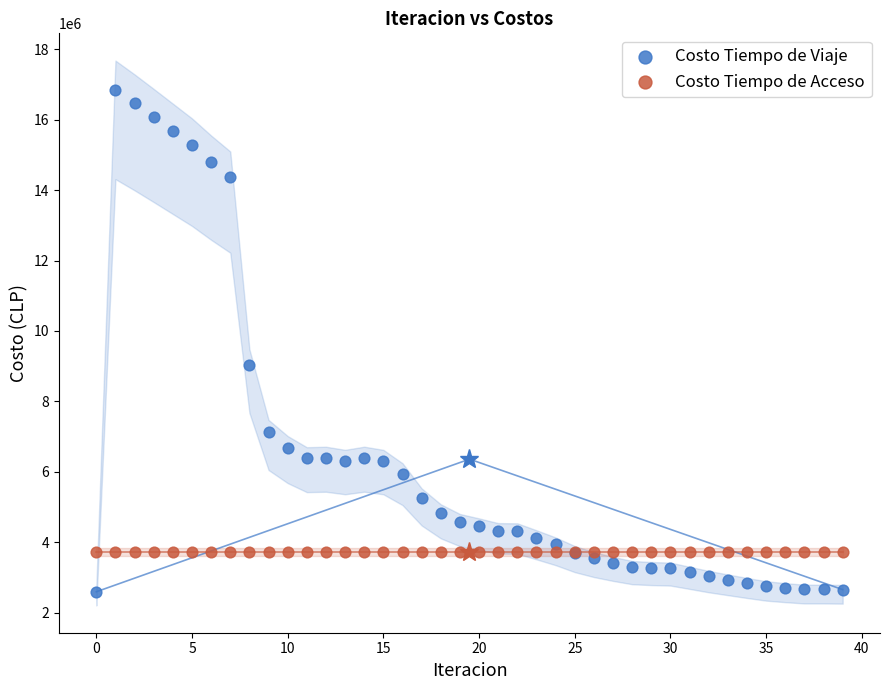

What are all the series names shown in the legend?

Costo Tiempo de Viaje, Costo Tiempo de Acceso